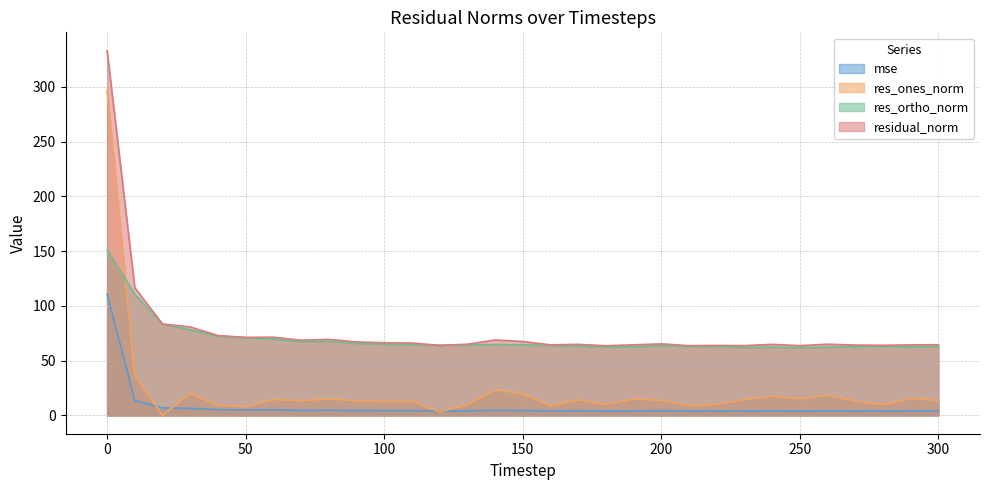

What is the lowest value of the res_ortho_norm series?

61.9